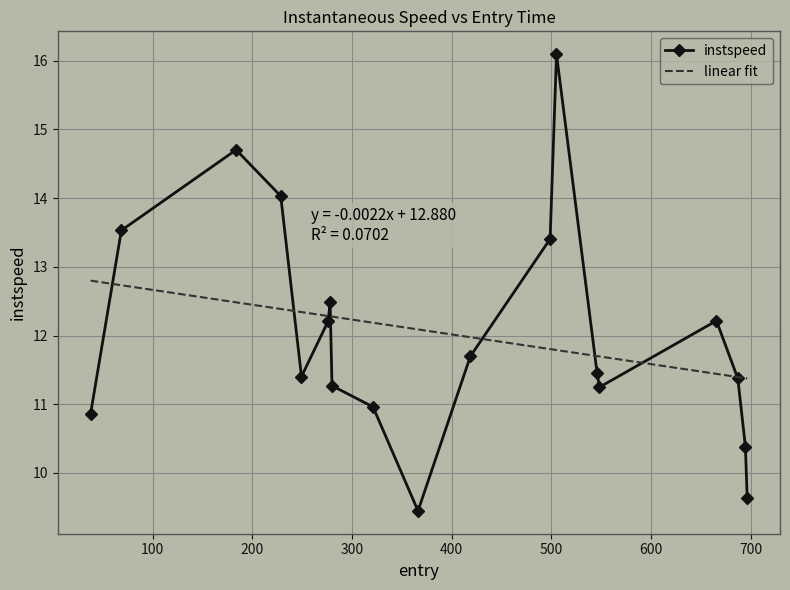

Rank the series by their maximum value, from highest to lowest.

instspeed, linear fit